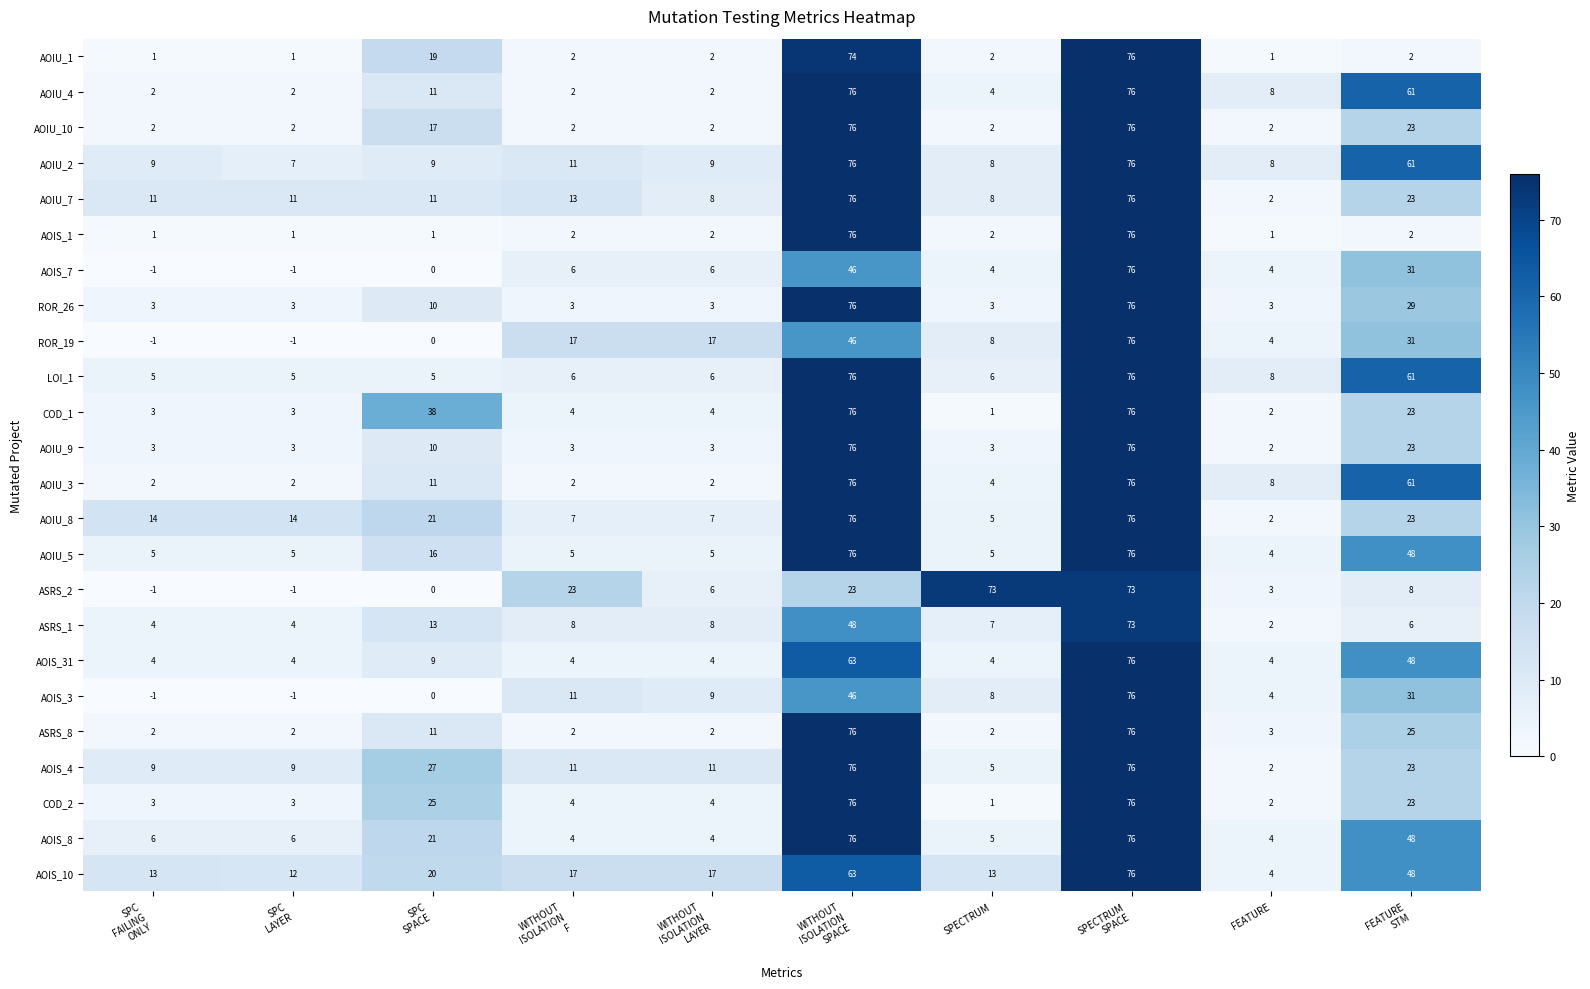

Is it true that AOIS_3 equals 1 at FEATURE?

False